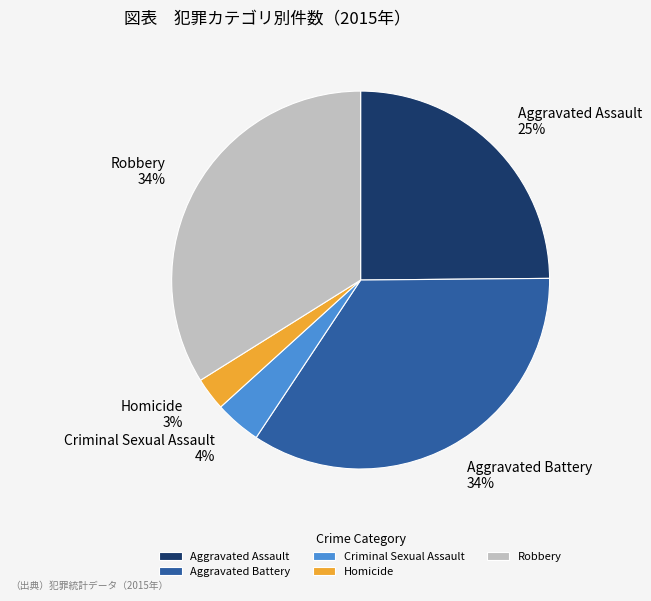

What percentage is the Robbery slice, to the nearest percent?

34%